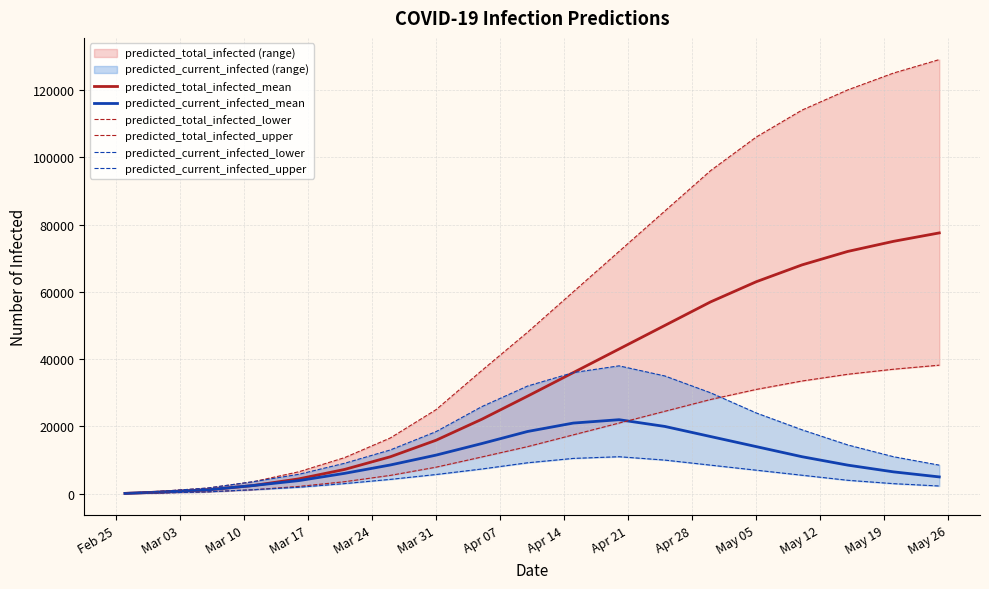

True or false: predicted_current_infected_upper and predicted_current_infected_mean cross at least once.

False